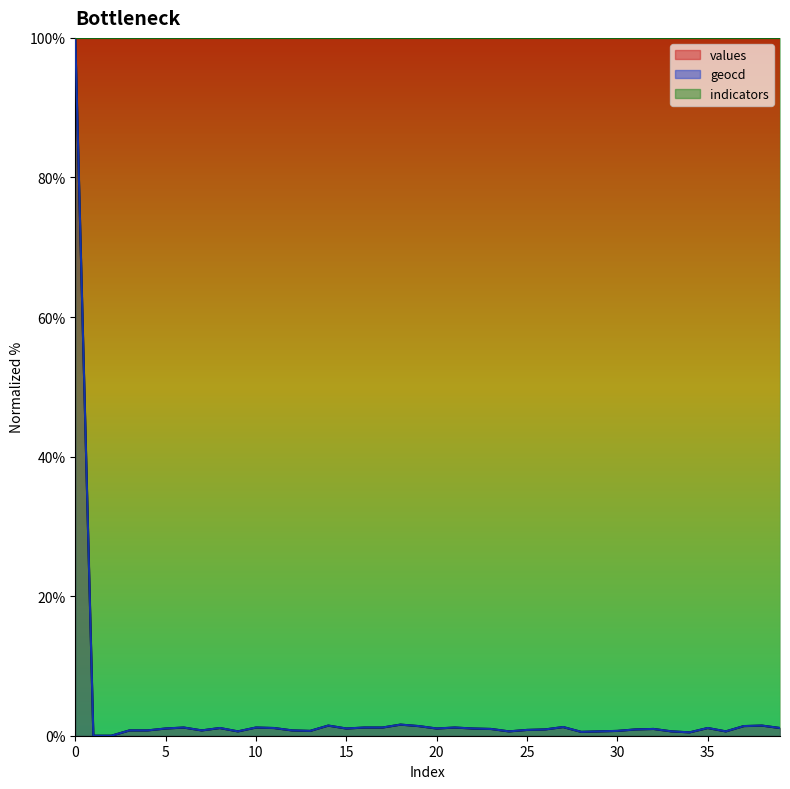

Reading left to right, list all the values displayed in this chart.

values: 0=100.0	1=0.0	2=0.0	3=0.8	4=0.8	5=1.0	6=1.2	7=0.8	8=1.1	9=0.6	10=1.2	11=1.1	12=0.8	13=0.7	14=1.5	15=1.0	16=1.2	17=1.2	18=1.6	19=1.4	20=1.0	21=1.2	22=1.0	23=1.0	24=0.6	25=0.8	26=0.9	27=1.2	28=0.5	29=0.6	30=0.7	31=0.9	32=1.0	33=0.6	34=0.5	35=1.1	36=0.6	37=1.4	38=1.5	39=1.1
geocd: 0=100.0	1=0.0	2=0.0	3=0.8	4=0.8	5=1.0	6=1.2	7=0.8	8=1.1	9=0.6	10=1.2	11=1.1	12=0.8	13=0.7	14=1.5	15=1.0	16=1.2	17=1.2	18=1.6	19=1.4	20=1.0	21=1.2	22=1.0	23=1.0	24=0.6	25=0.8	26=0.9	27=1.2	28=0.6	29=0.6	30=0.7	31=0.9	32=1.0	33=0.6	34=0.5	35=1.1	36=0.6	37=1.4	38=1.5	39=1.1